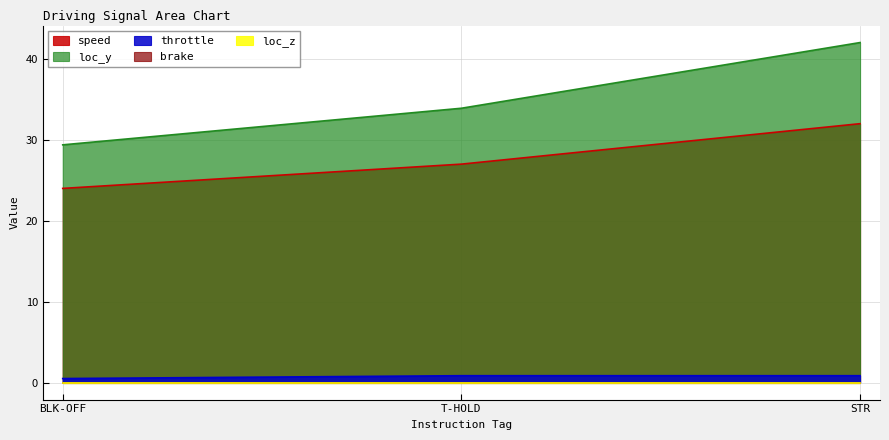

Where is loc_y nearest to the value 35?

T-HOLD